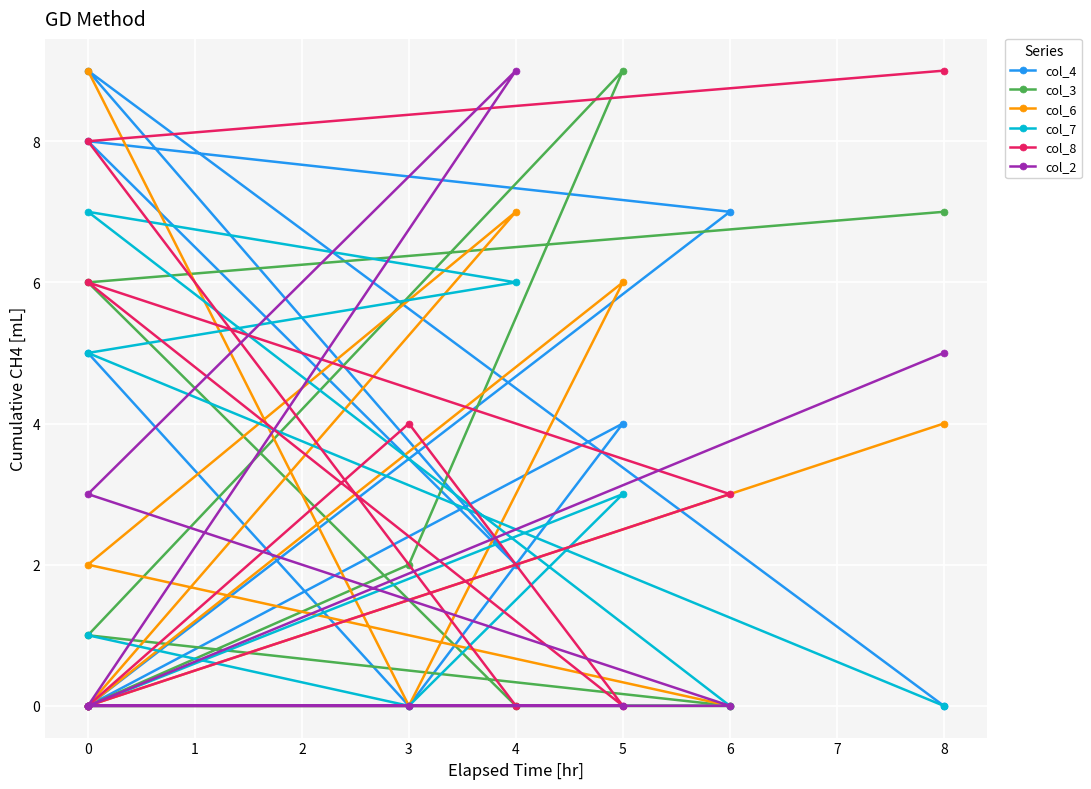

Does the chart display data point markers on the line(s)?

Yes